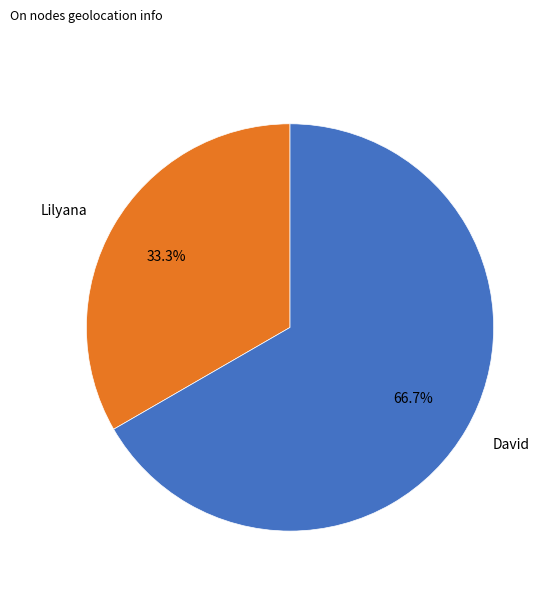

What percentage do Lilyana and David together represent?

100.0%